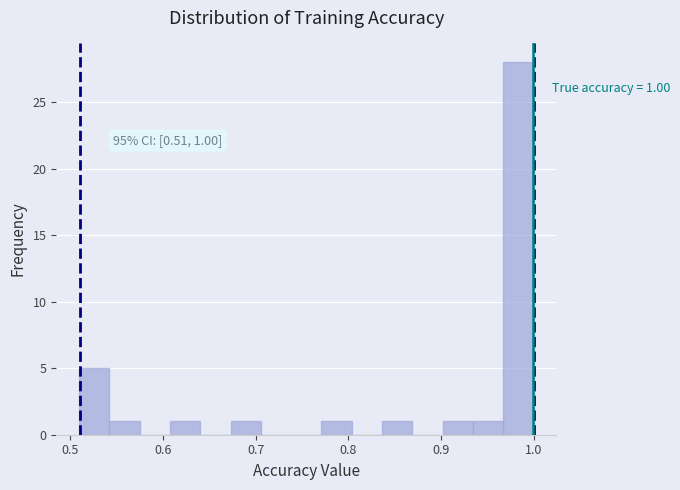

Read against the x-axis, roughly where is the centre of the tallest bar?

0.98